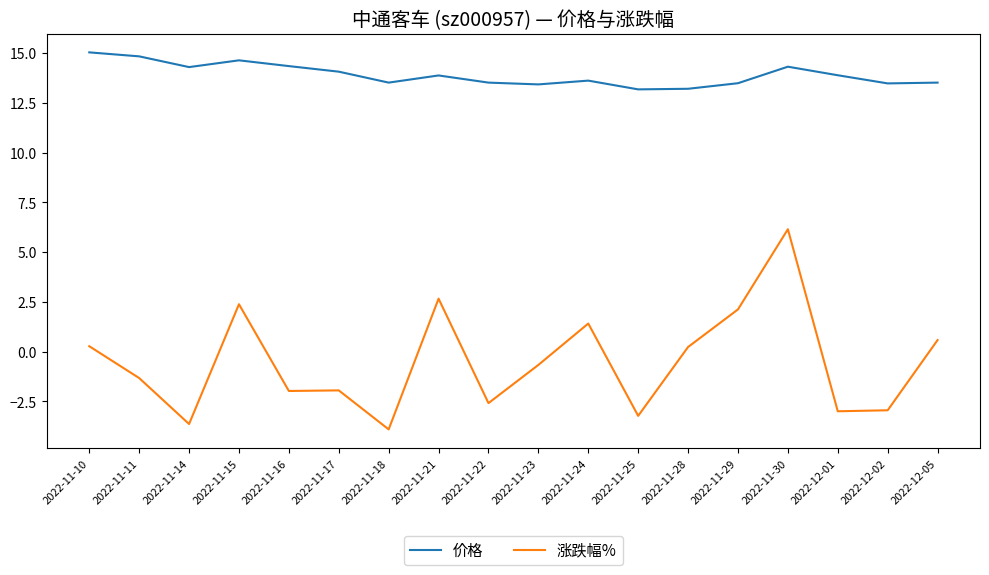

True or false: 价格 and 涨跌幅% cross at least once.

False